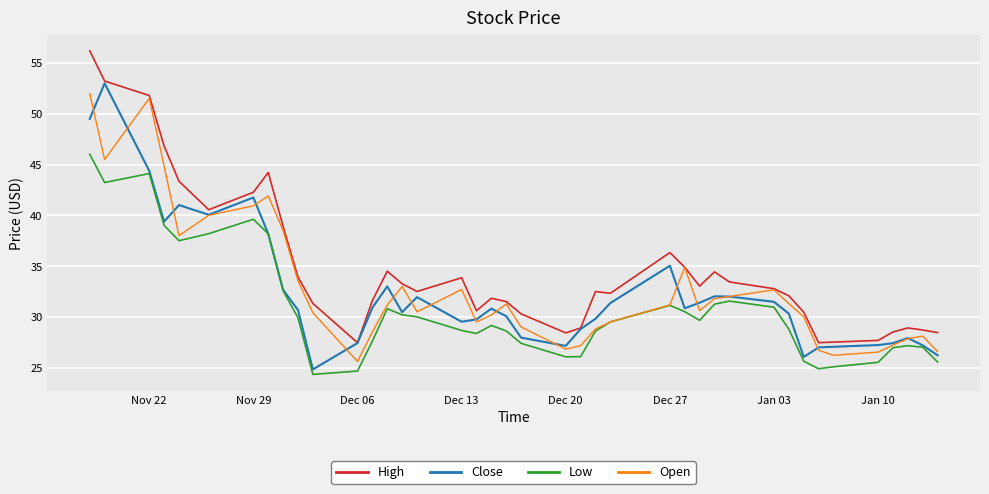

Which series has the largest total across all categories?

High